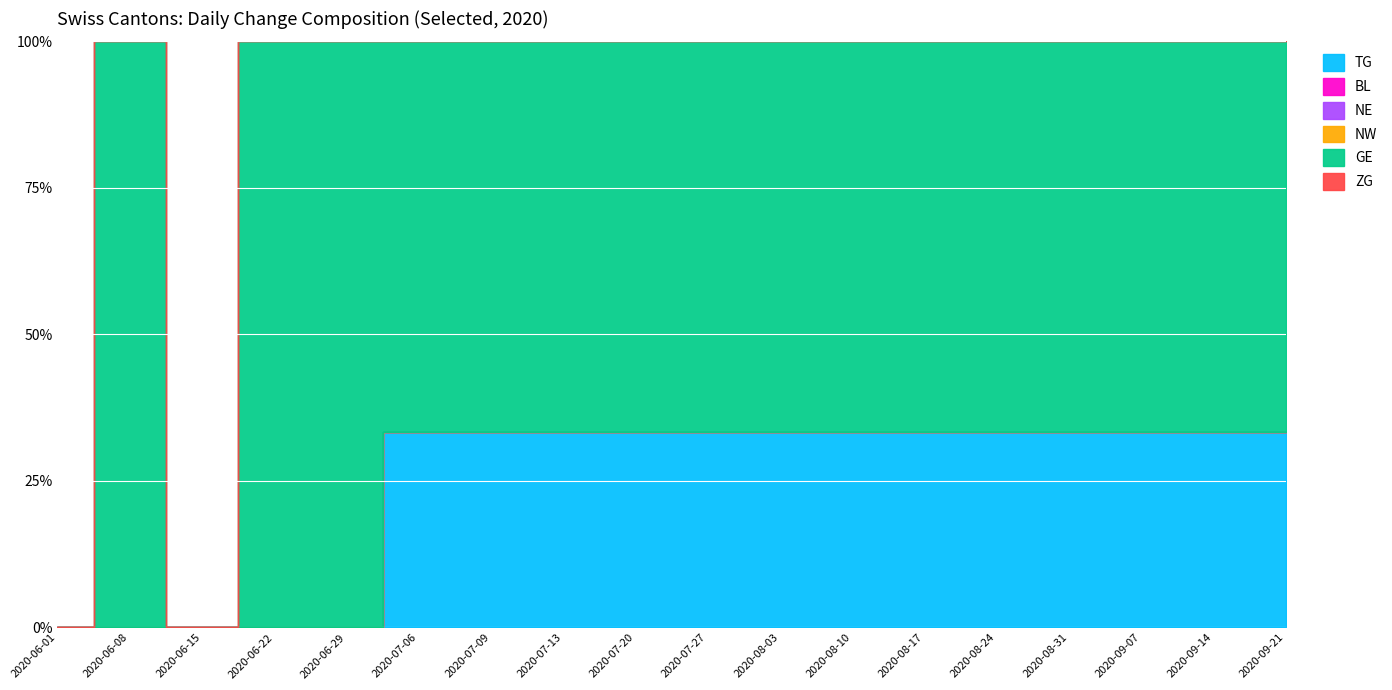

Reading left to right, extract all data points from this chart.

TG: 2020-06-01=0	2020-06-08=0	2020-06-15=0	2020-06-22=0	2020-06-29=0	2020-07-06=1	2020-07-13=1	2020-07-20=1	2020-07-27=1	2020-08-03=1	2020-08-10=1	2020-08-17=1	2020-08-24=1	2020-08-31=1	2020-09-07=1	2020-09-14=1	2020-09-21=1	2020-09-28=1
BL: 2020-06-01=0	2020-06-08=0	2020-06-15=0	2020-06-22=0	2020-06-29=0	2020-07-06=0	2020-07-13=0	2020-07-20=0	2020-07-27=0	2020-08-03=0	2020-08-10=0	2020-08-17=0	2020-08-24=0	2020-08-31=0	2020-09-07=0	2020-09-14=0	2020-09-21=0	2020-09-28=0
NE: 2020-06-01=0	2020-06-08=0	2020-06-15=0	2020-06-22=0	2020-06-29=0	2020-07-06=0	2020-07-13=0	2020-07-20=0	2020-07-27=0	2020-08-03=0	2020-08-10=0	2020-08-17=0	2020-08-24=0	2020-08-31=0	2020-09-07=0	2020-09-14=0	2020-09-21=0	2020-09-28=0
NW: 2020-06-01=0	2020-06-08=0	2020-06-15=0	2020-06-22=0	2020-06-29=0	2020-07-06=0	2020-07-13=0	2020-07-20=0	2020-07-27=0	2020-08-03=0	2020-08-10=0	2020-08-17=0	2020-08-24=0	2020-08-31=0	2020-09-07=0	2020-09-14=0	2020-09-21=0	2020-09-28=0
GE: 2020-06-01=0	2020-06-08=1	2020-06-15=0	2020-06-22=1	2020-06-29=1	2020-07-06=2	2020-07-13=2	2020-07-20=2	2020-07-27=2	2020-08-03=2	2020-08-10=2	2020-08-17=2	2020-08-24=2	2020-08-31=2	2020-09-07=2	2020-09-14=2	2020-09-21=2	2020-09-28=2
ZG: 2020-06-01=0	2020-06-08=0	2020-06-15=0	2020-06-22=0	2020-06-29=0	2020-07-06=0	2020-07-13=0	2020-07-20=0	2020-07-27=0	2020-08-03=0	2020-08-10=0	2020-08-17=0	2020-08-24=0	2020-08-31=0	2020-09-07=0	2020-09-14=0	2020-09-21=0	2020-09-28=0